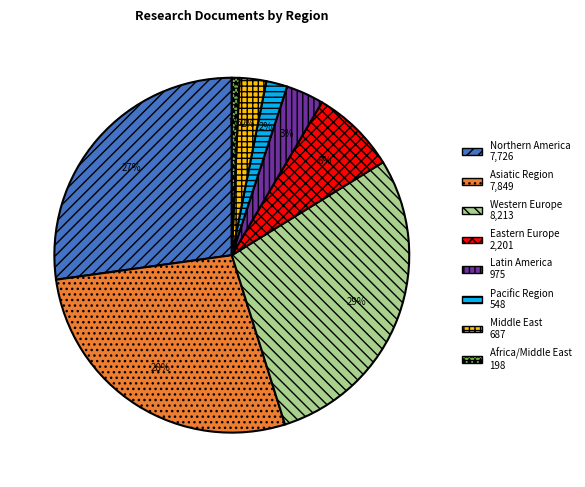

Between Middle East and Latin America, which is larger?

Latin America